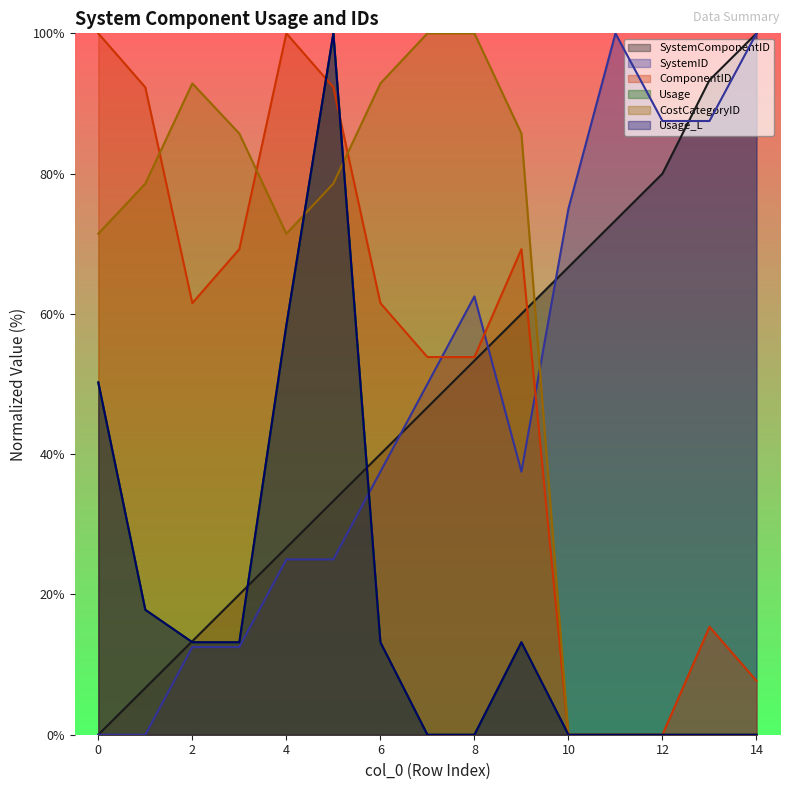

What is the difference between the highest and lowest values at 10?

75.0